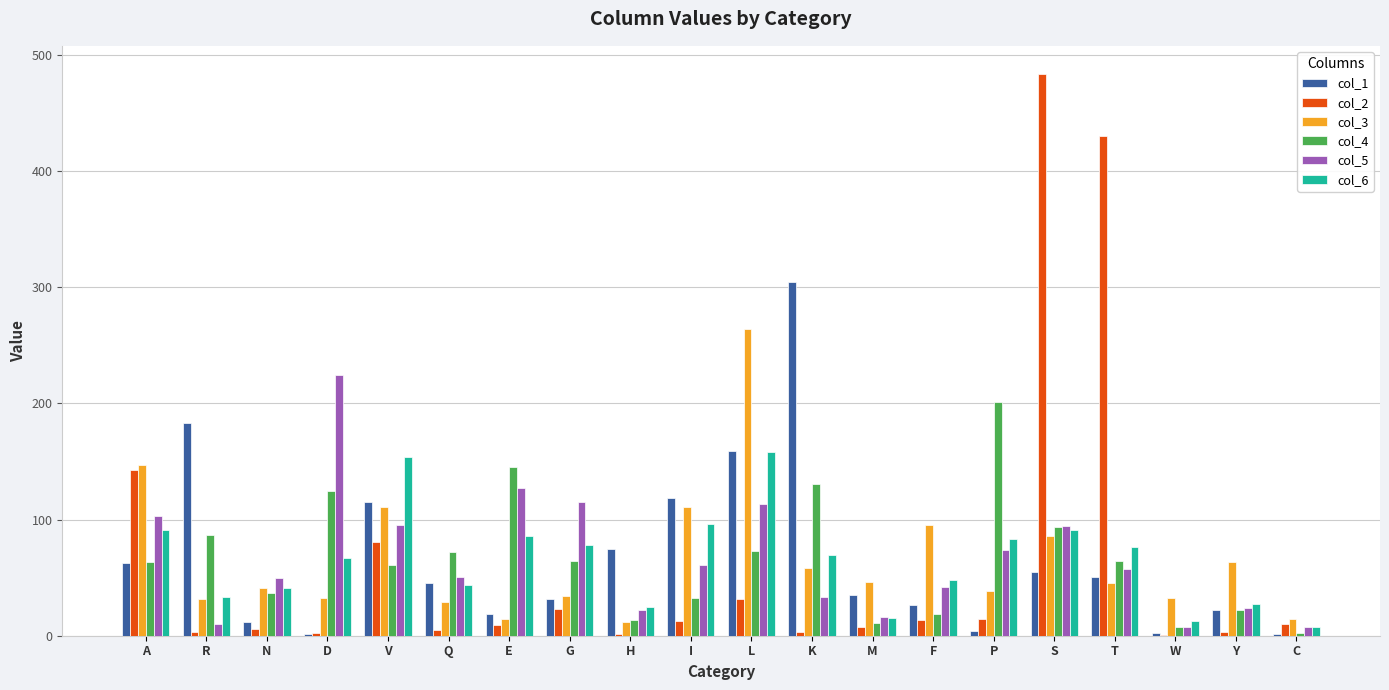

Which category has the highest value across all series?

S